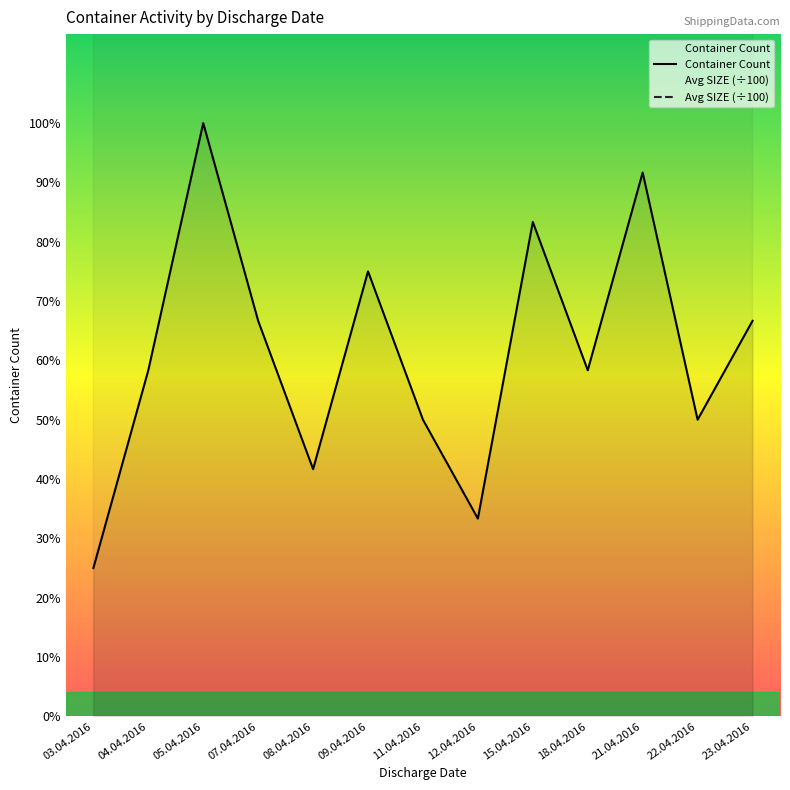

How many values in the Avg SIZE series exceed 38?

6